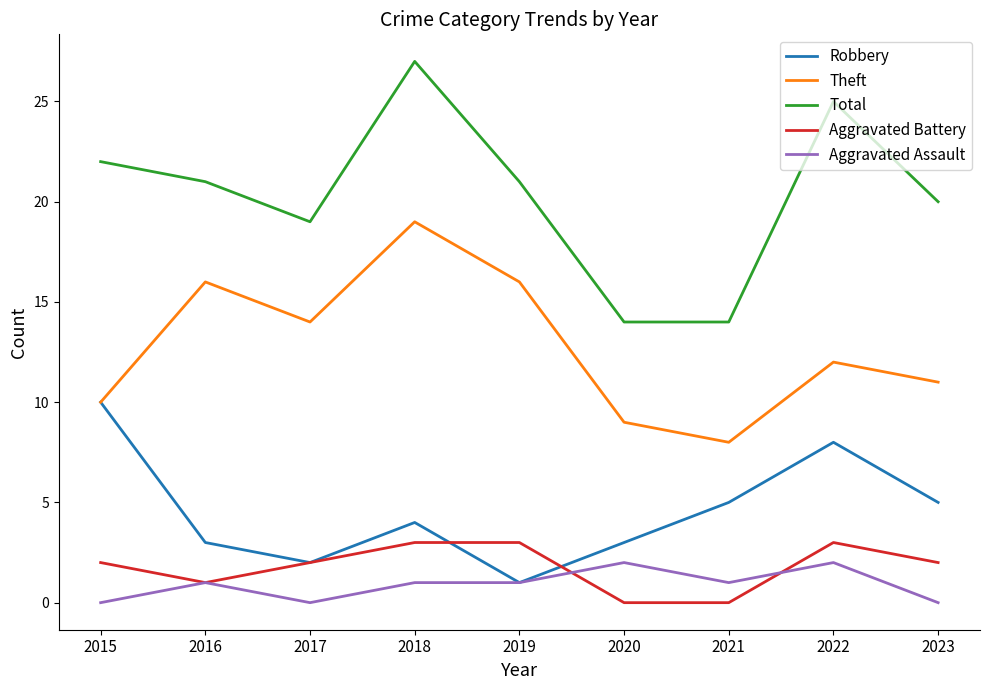

Is it true that Robbery equals 8 at 2021?

False